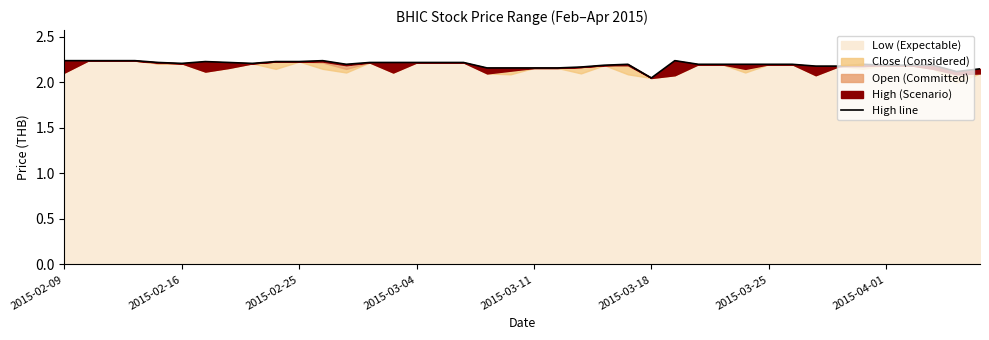

How many categories are shown in the chart?

40